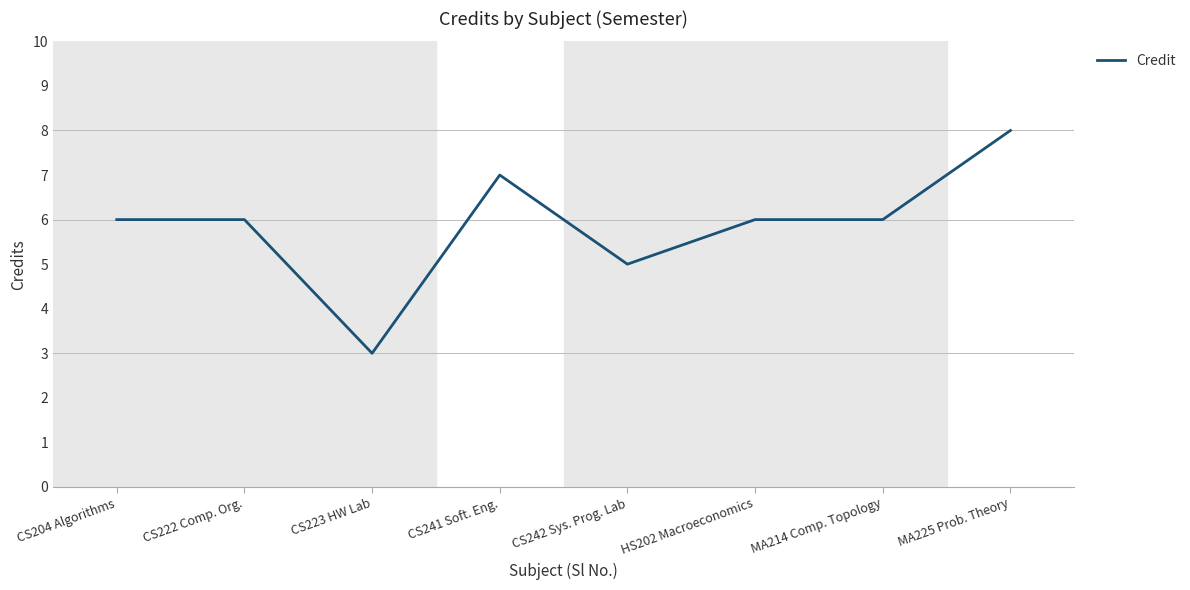

Count the number of categories in the chart.

8